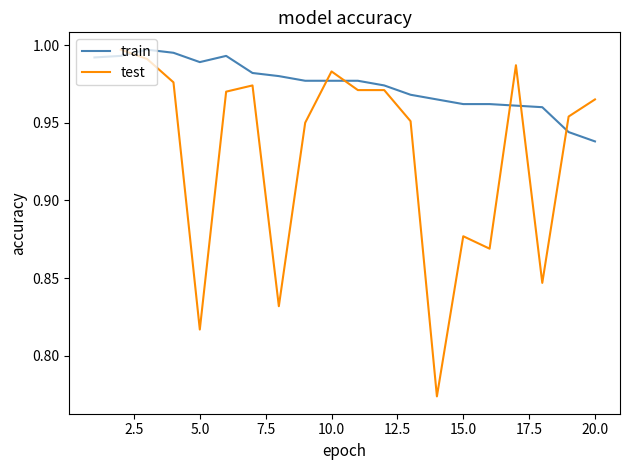

Is it true that train equals 1.4 at 20.0?

False